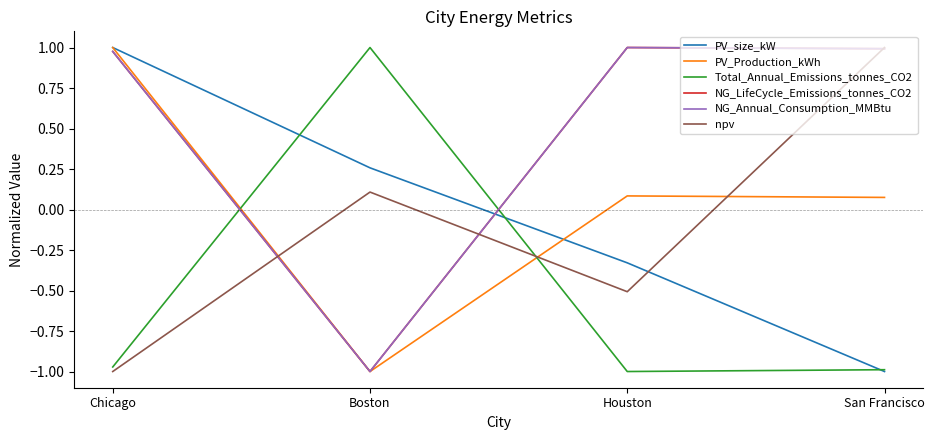

How many times do Total_Annual_Emissions_tonnes_CO2 and NG_LifeCycle_Emissions_tonnes_CO2 cross each other?

2